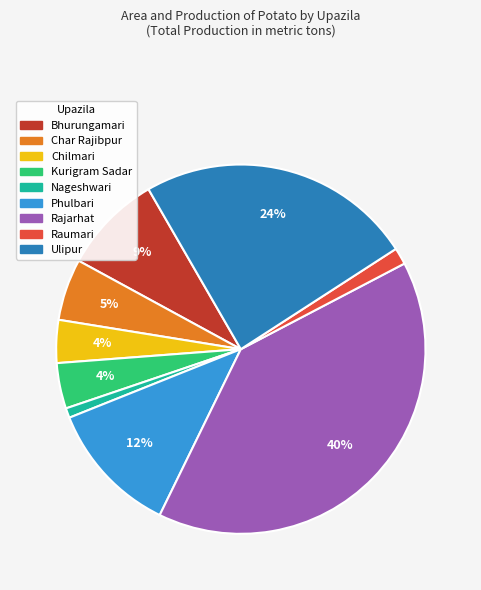

Which category has the biggest portion of the pie?

Rajarhat